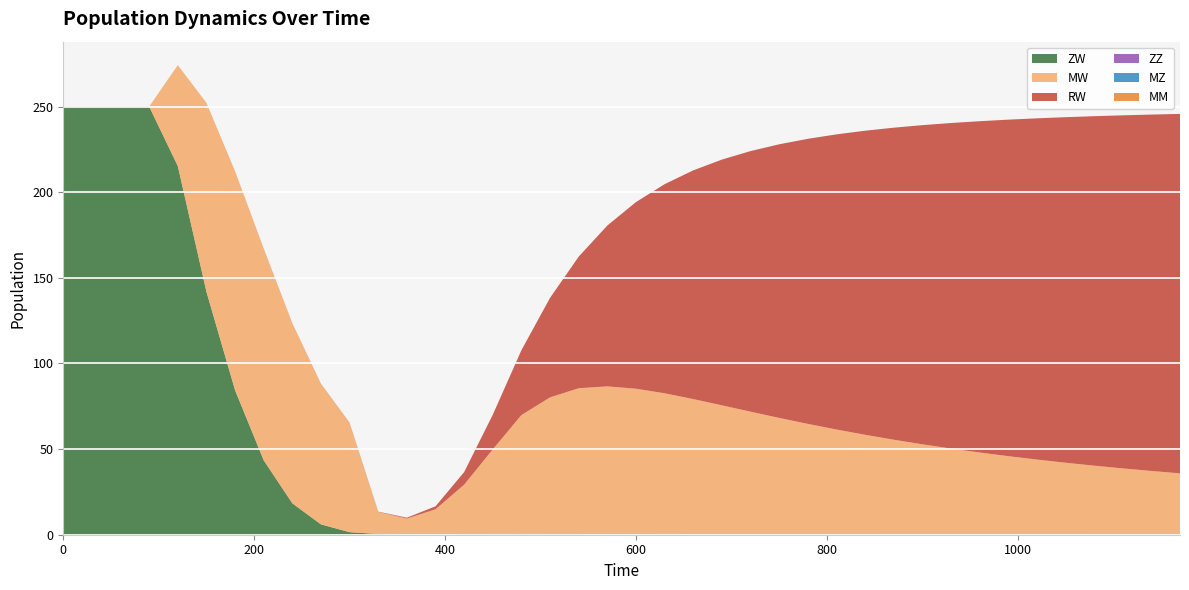

Reading left to right, transcribe all the data shown in this chart.

ZW: 250.0	250.0	250.0	250.0	215.3	141.8	84.3	43.5	18.3	6.0	1.5	0.4	0.2	0.2	0.3	0.4	0.4	0.3	0.3	0.2	0.2	0.2	0.1	0.1	0.1	0.1	0.1	0.1	0.0	0.0	0.0	0.0	0.0	0.0	0.0	0.0	0.0	0.0	0.0	0.0
MW: 0.0	0.0	0.0	0.0	58.9	110.3	127.8	123.5	105.0	81.9	63.6	12.9	9.3	14.6	28.9	49.5	69.5	79.9	85.2	86.4	85.1	82.4	79.1	75.5	71.8	68.1	64.7	61.4	58.3	55.4	52.8	50.3	48.0	45.9	43.9	42.0	40.3	38.7	37.2	35.8
RW: 0.0	0.0	0.0	0.0	0.0	0.0	0.1	0.1	0.1	0.2	0.2	0.2	0.5	1.7	7.4	20.2	37.8	58.1	76.8	93.9	109.0	122.1	133.5	143.5	152.1	159.7	166.4	172.3	177.5	182.2	186.3	190.1	193.4	196.5	199.2	201.7	204.0	206.1	208.1	209.9
ZZ: 0.0	0.0	0.0	0.0	0.0	0.0	0.0	0.0	0.0	0.0	0.0	0.0	0.0	0.0	0.0	0.0	0.0	0.0	0.0	0.0	0.0	0.0	0.0	0.0	0.0	0.0	0.0	0.0	0.0	0.0	0.0	0.0	0.0	0.0	0.0	0.0	0.0	0.0	0.0	0.0
MZ: 0.0	0.0	0.0	0.0	0.0	0.0	0.0	0.0	0.0	0.0	0.0	0.0	0.0	0.0	0.0	0.0	0.0	0.0	0.0	0.0	0.0	0.0	0.0	0.0	0.0	0.0	0.0	0.0	0.0	0.0	0.0	0.0	0.0	0.0	0.0	0.0	0.0	0.0	0.0	0.0
MM: 0.0	0.0	0.0	0.0	0.0	0.0	0.0	0.0	0.0	0.0	0.0	0.0	0.0	0.0	0.0	0.0	0.0	0.0	0.0	0.0	0.0	0.0	0.0	0.0	0.0	0.0	0.0	0.0	0.0	0.0	0.0	0.0	0.0	0.0	0.0	0.0	0.0	0.0	0.0	0.0